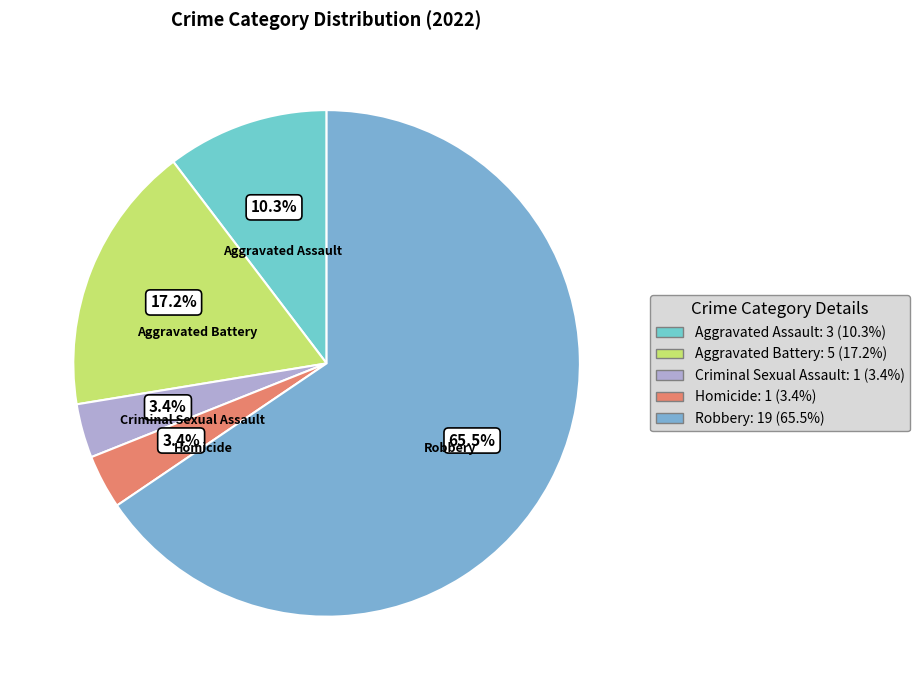

What percentage is the Aggravated Battery slice, to the nearest percent?

17%